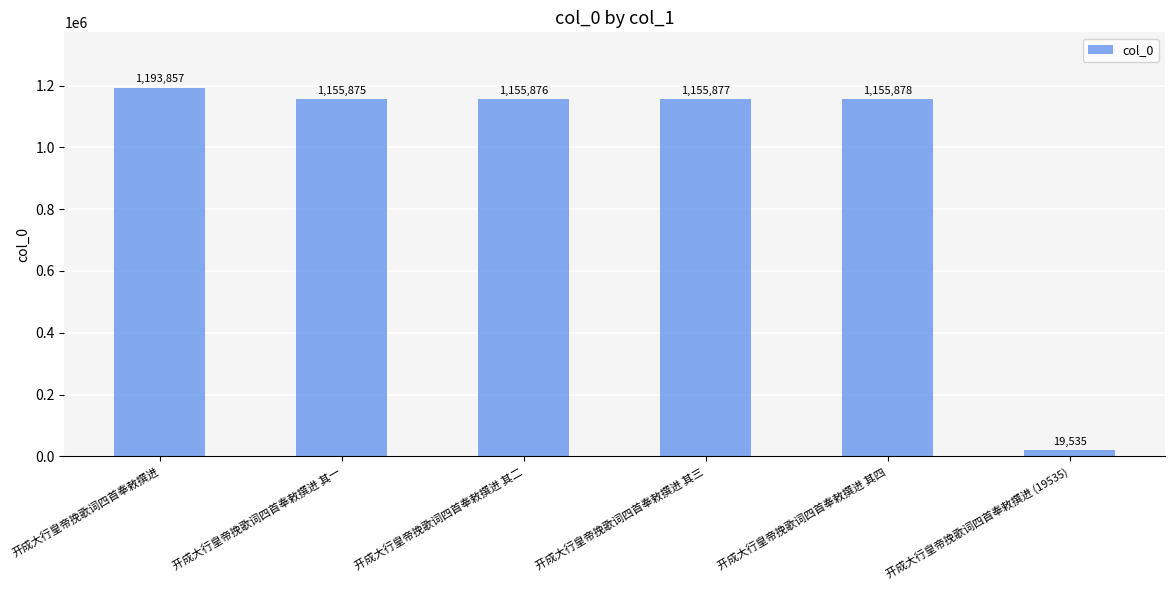

Where does the data first go above 1155877?

开成大行皇帝挽歌词四首奉敕撰进